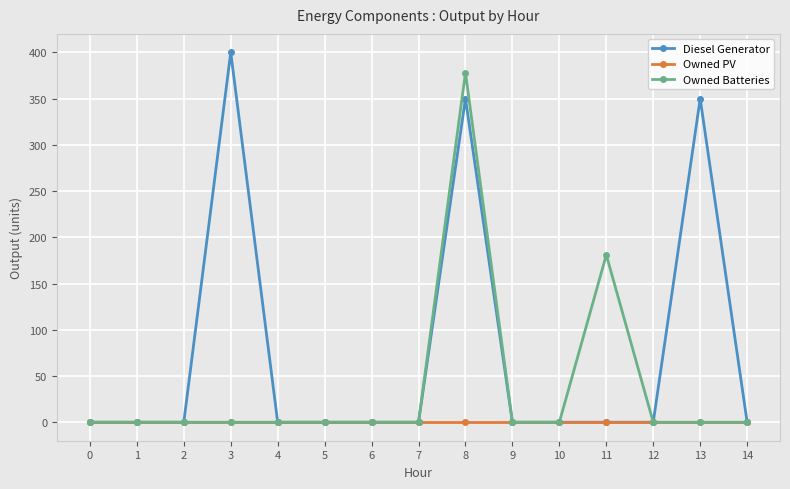

List the series in order of their overall mean, highest first.

Diesel Generator, Owned Batteries, Owned PV